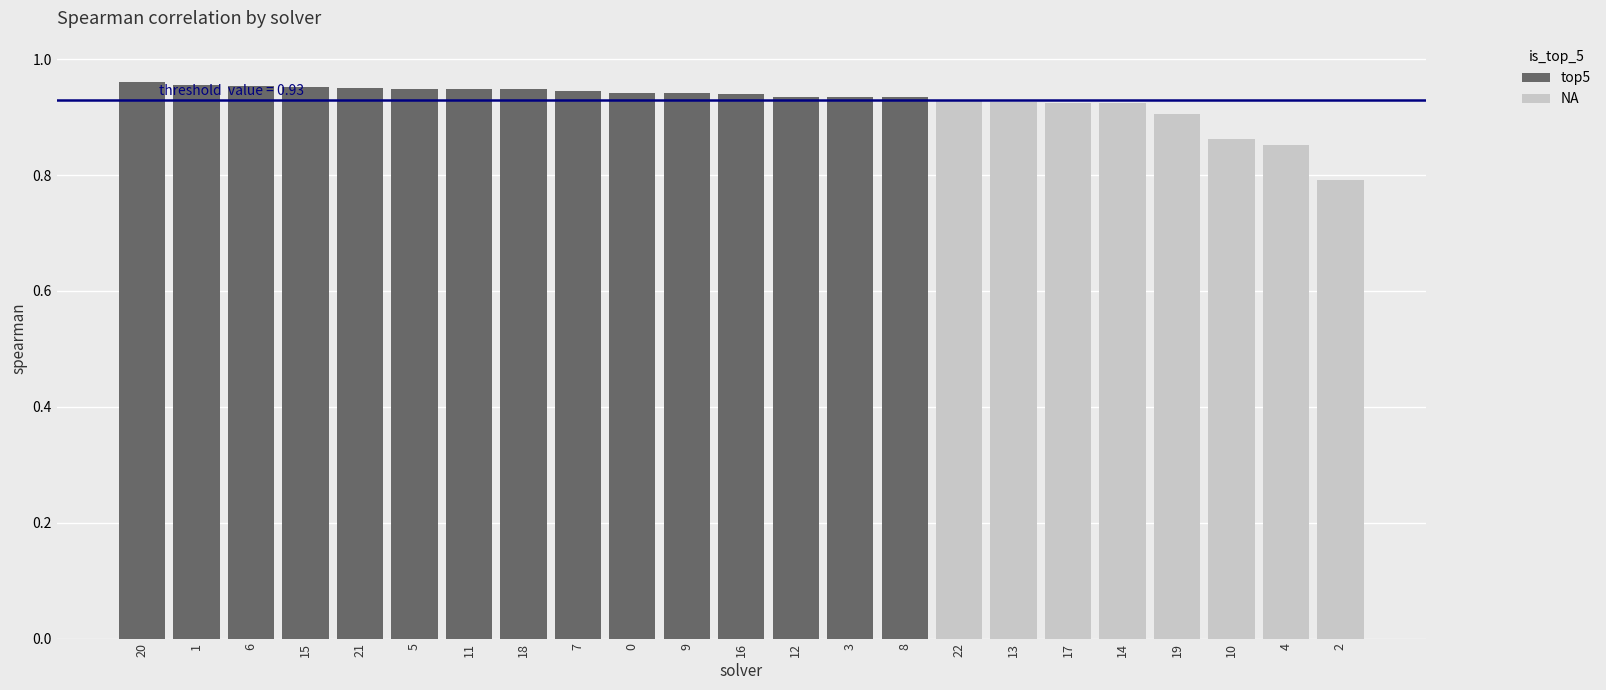

Is it true that the value at 4 is 1.5?

False